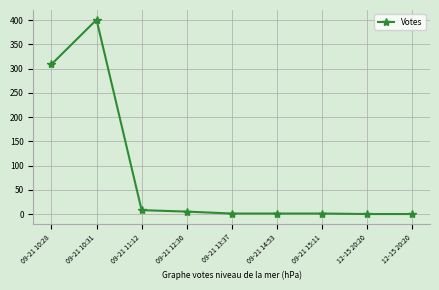

How many distinct data groups are displayed?

1